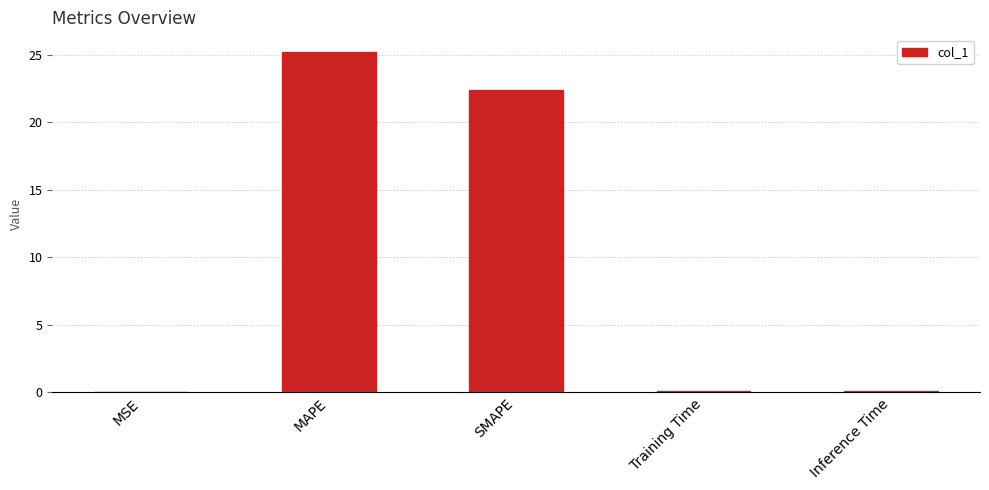

What is the greatest value displayed?

25.2